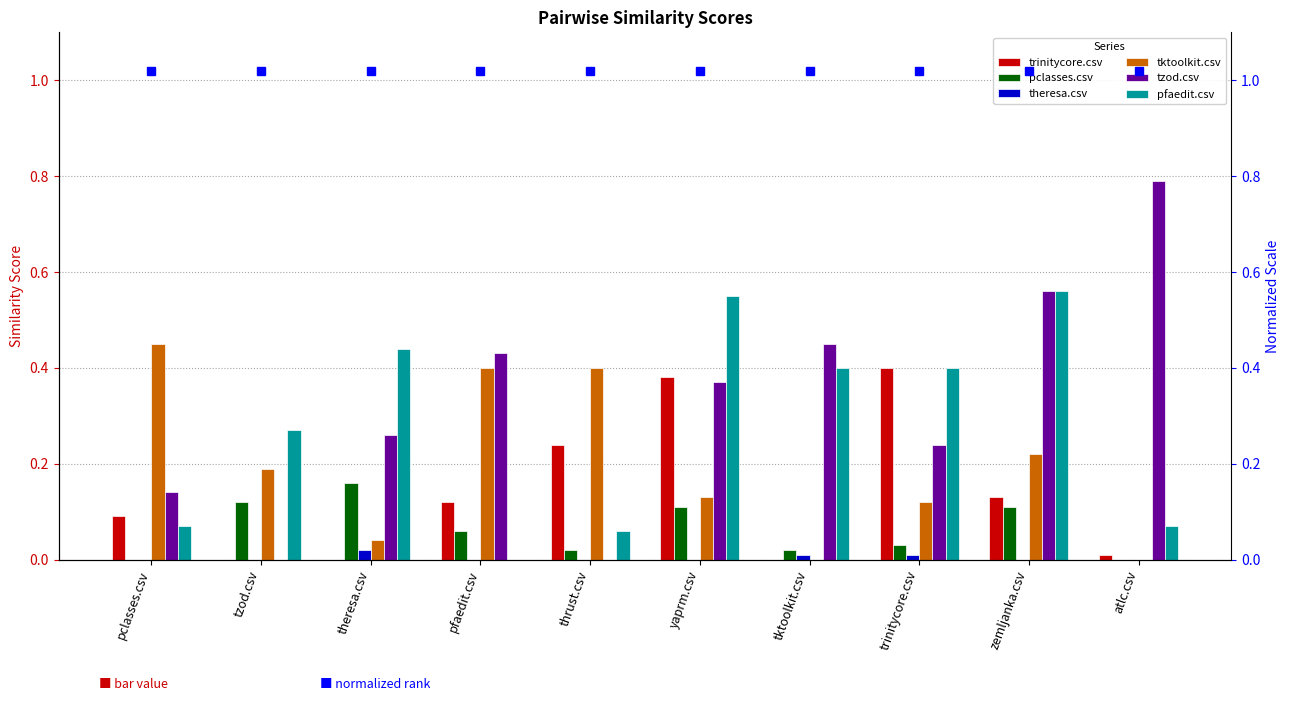

The value of theresa.csv at trinitycore.csv is 0.0. True or false?

True